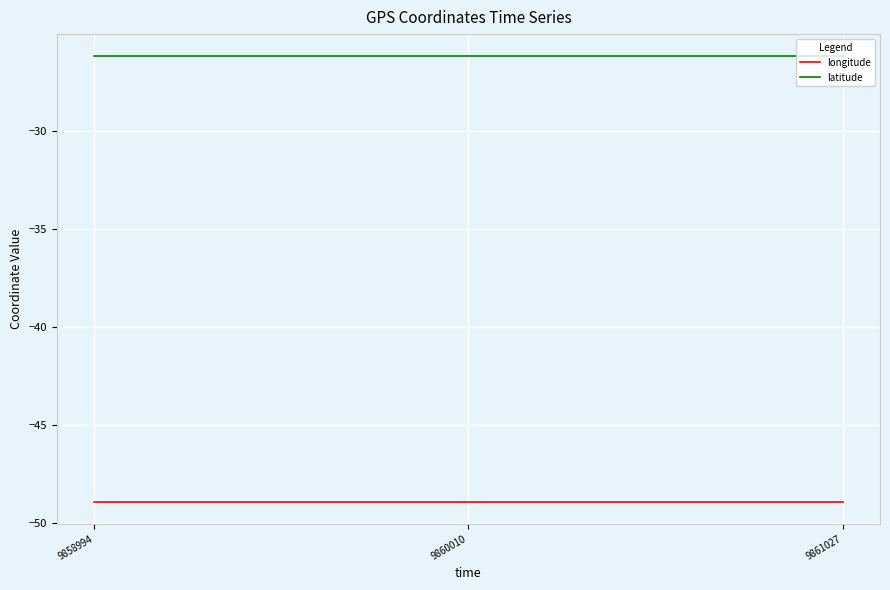

What is the total value across all series at 9858994?

-75.1